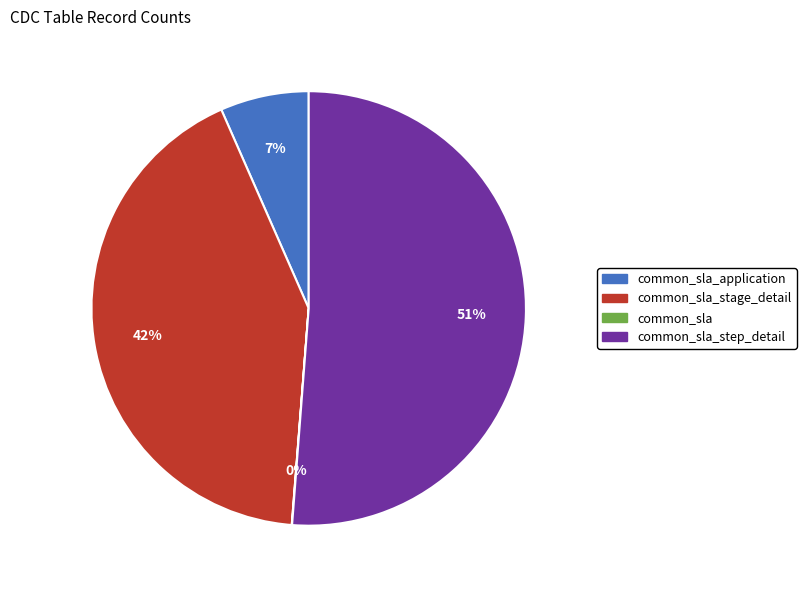

To the nearest percent, what is the difference between the largest and smallest slice percentages?

51%